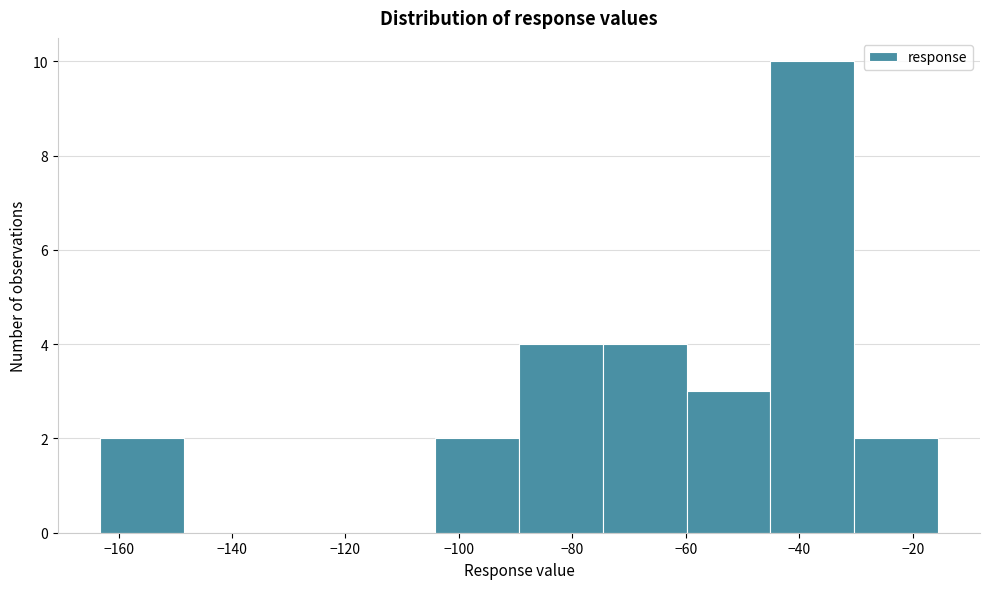

Over which range of the x-axis is the bar tallest?

-46 to -30